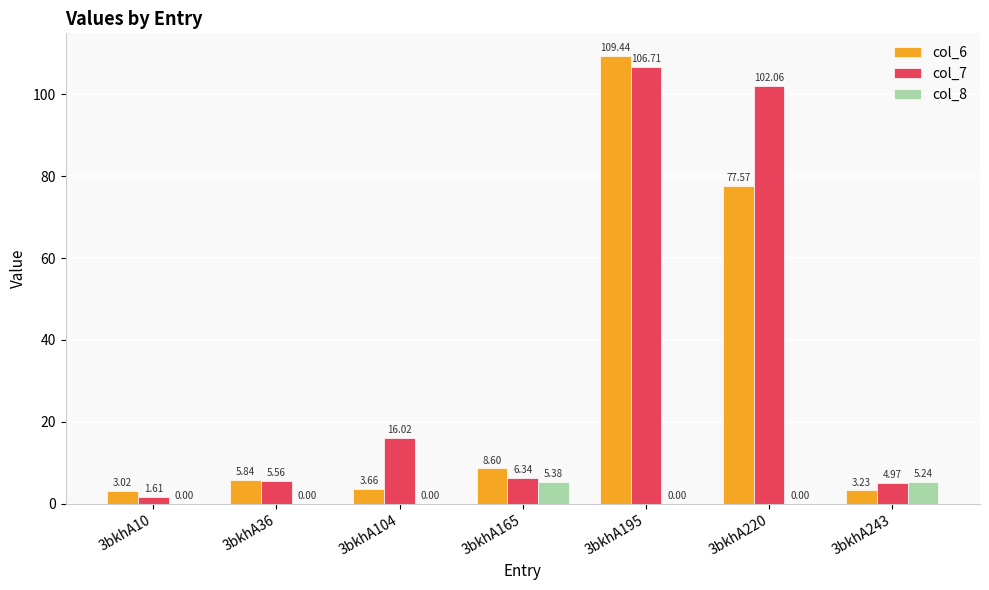

Is the value of col_7 at 3bkhA165 greater than the value of col_6 at 3bkhA104?

Yes